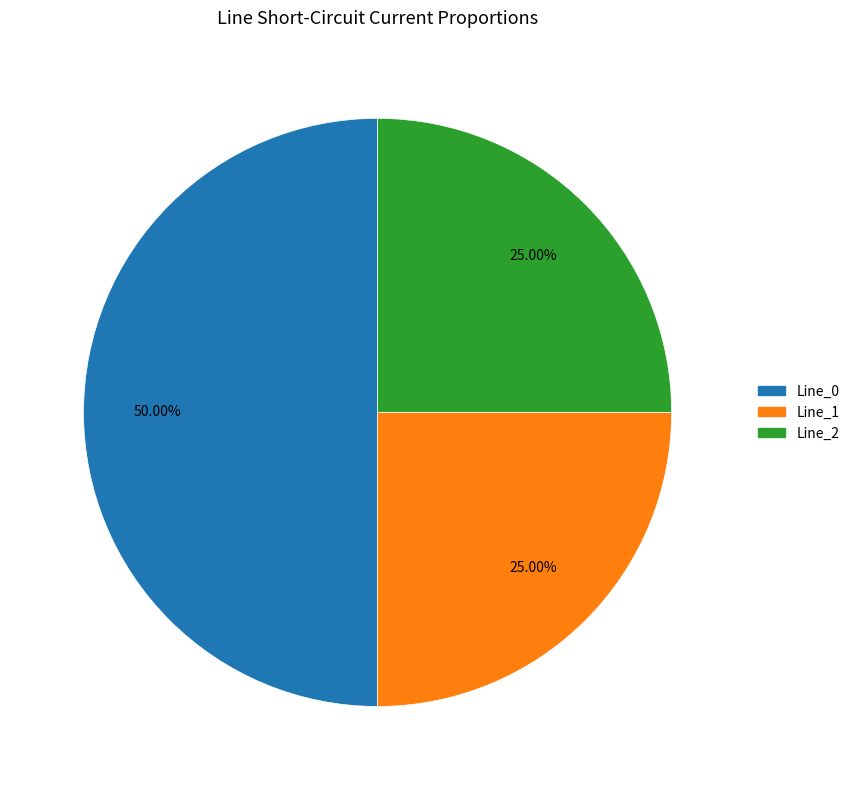

To the nearest percent, what is the difference between the largest and smallest slice percentages?

25%